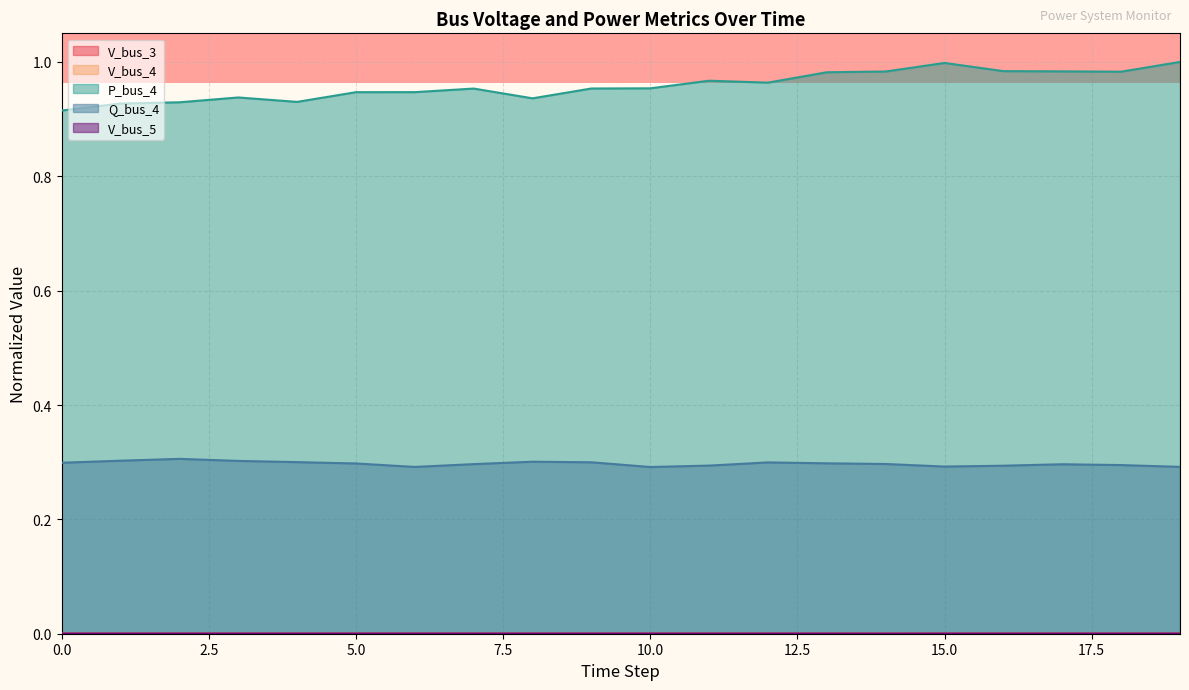

Which series has the largest total across all categories?

P_bus_4